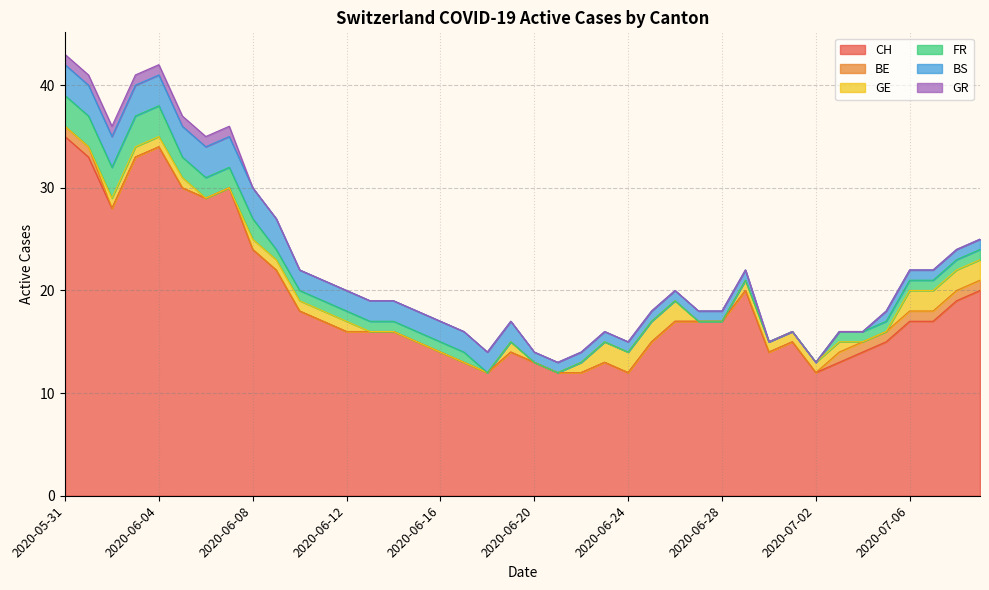

How many GR values are between 0 and 1?

40